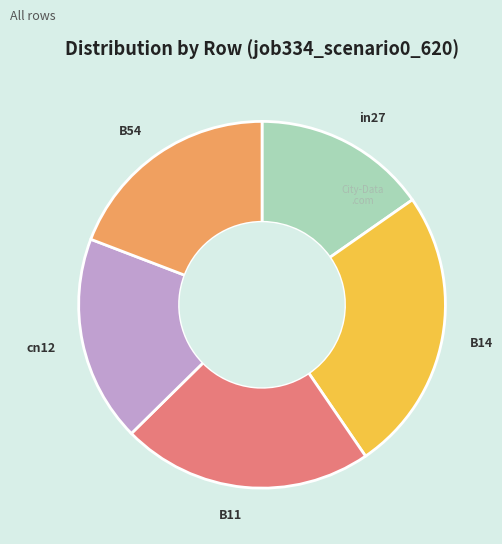

Rank the categories by value from highest to lowest.

B14, B11, B54, cn12, in27